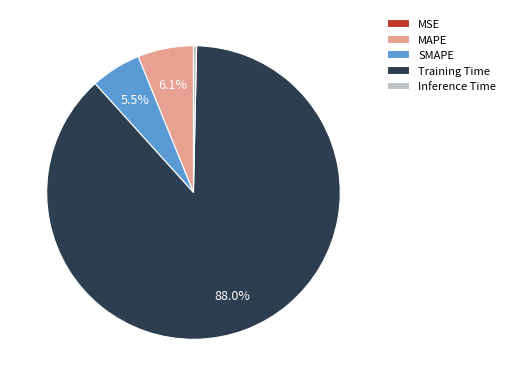

Is it true that Training Time is 99% of the pie?

False